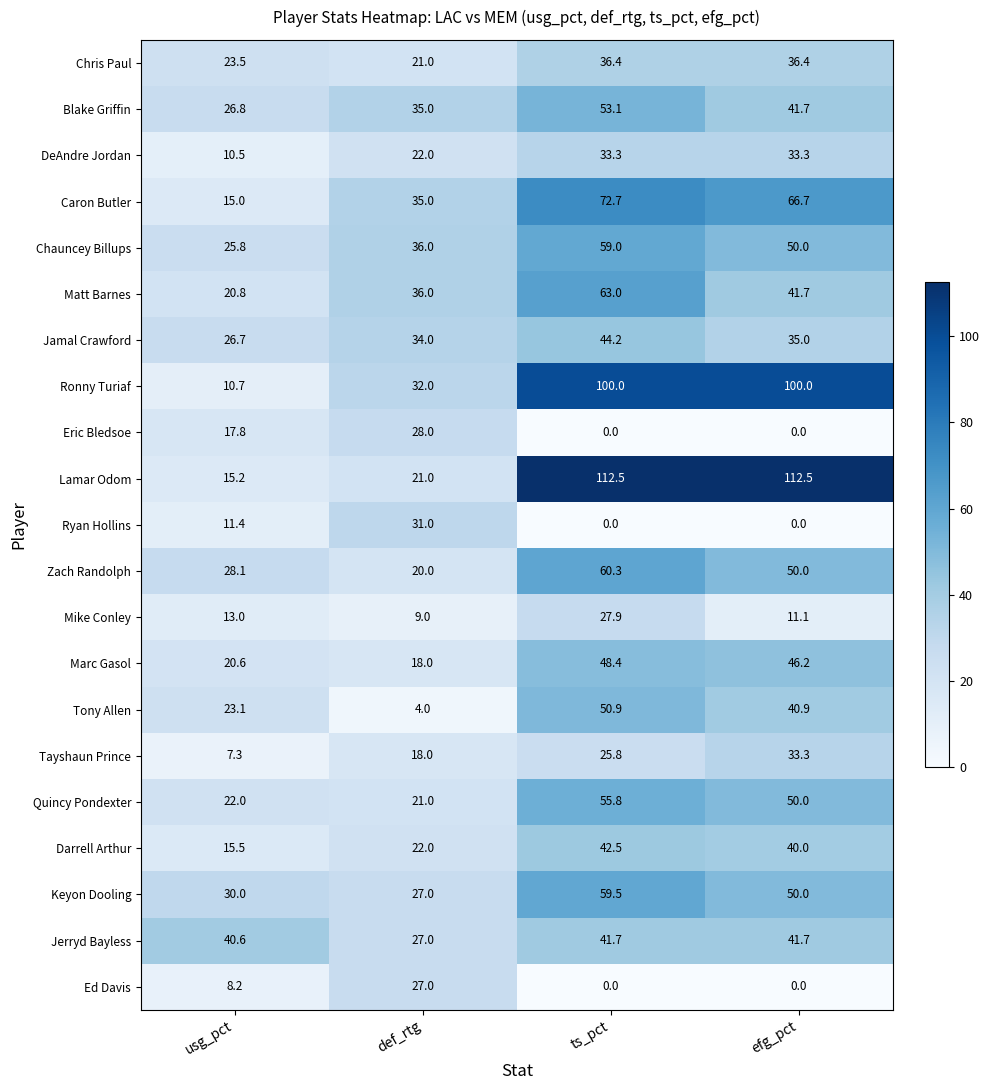

At which label does Caron Butler reach its minimum?

usg_pct